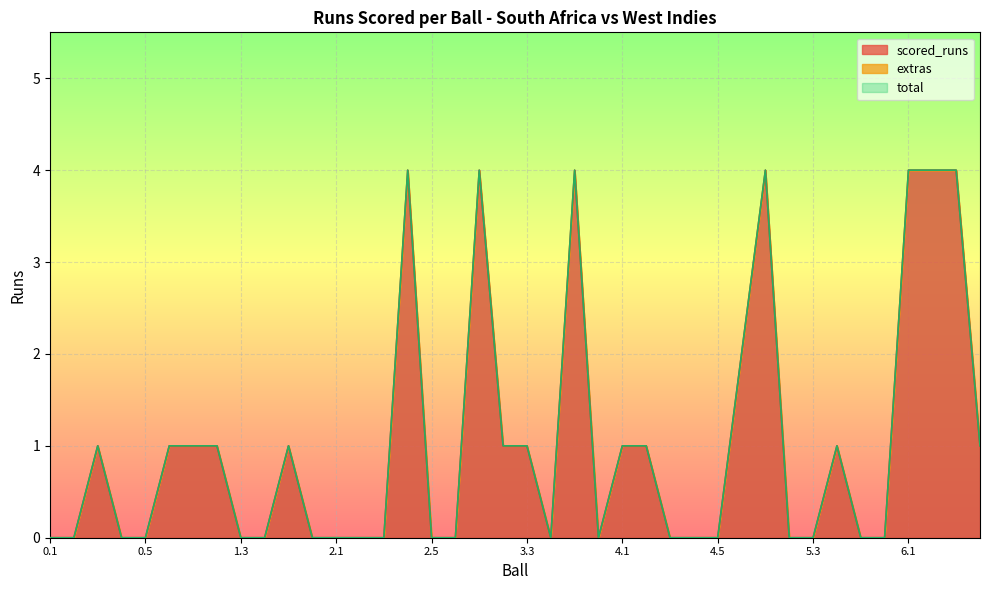

Which series changed the most between 2.6 and 3.3?

scored_runs